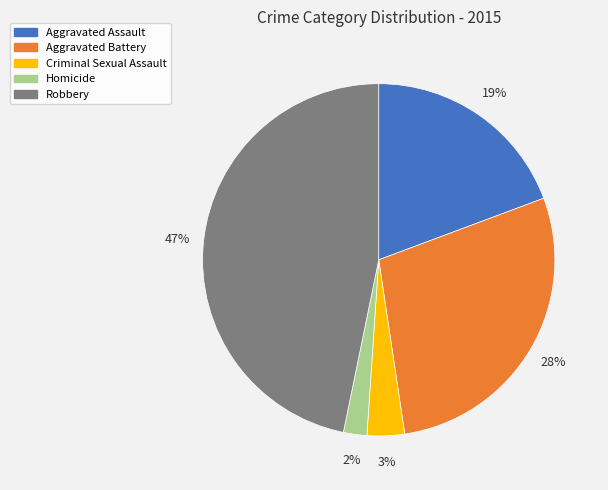

To the nearest percent, what portion does Criminal Sexual Assault represent?

3%